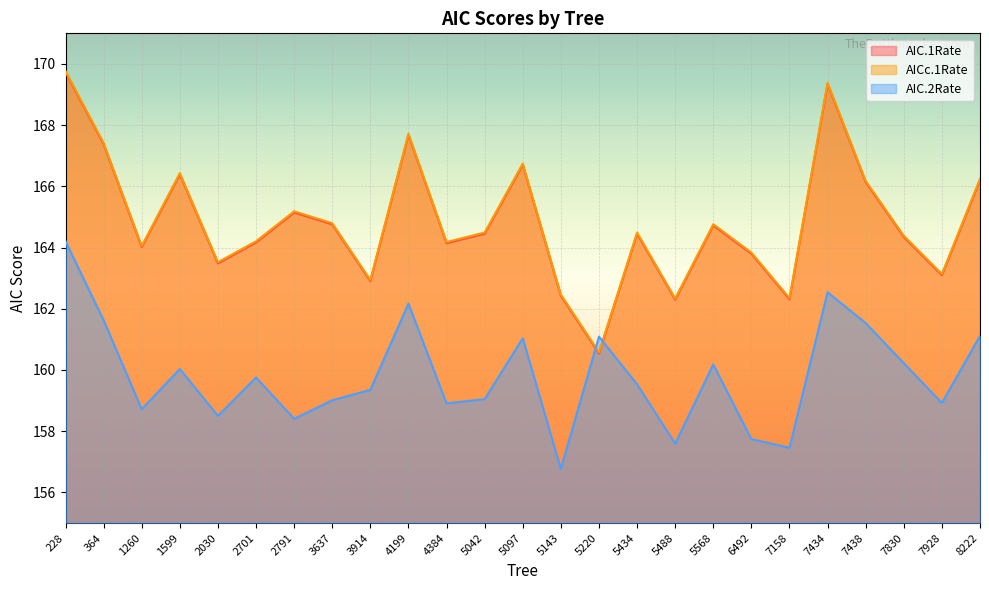

Which series has the largest range (max minus min)?

AICc.1Rate